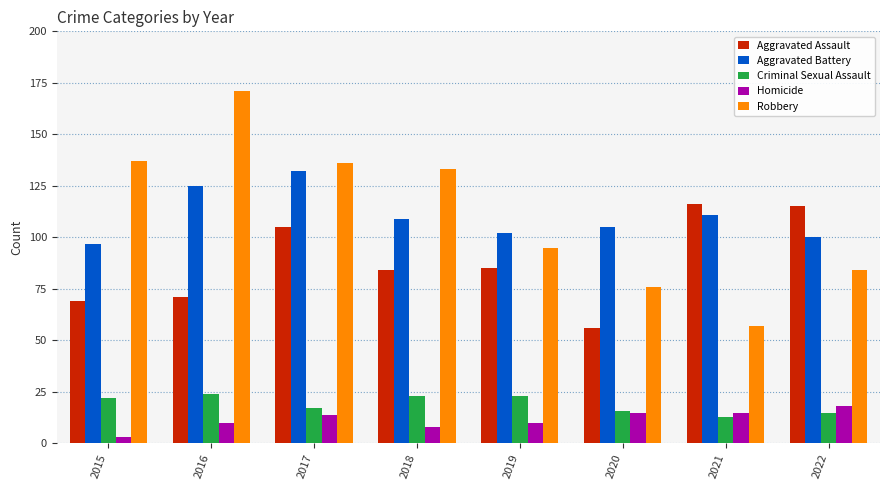

What is the spread (max minus min) of values at 2018?

125